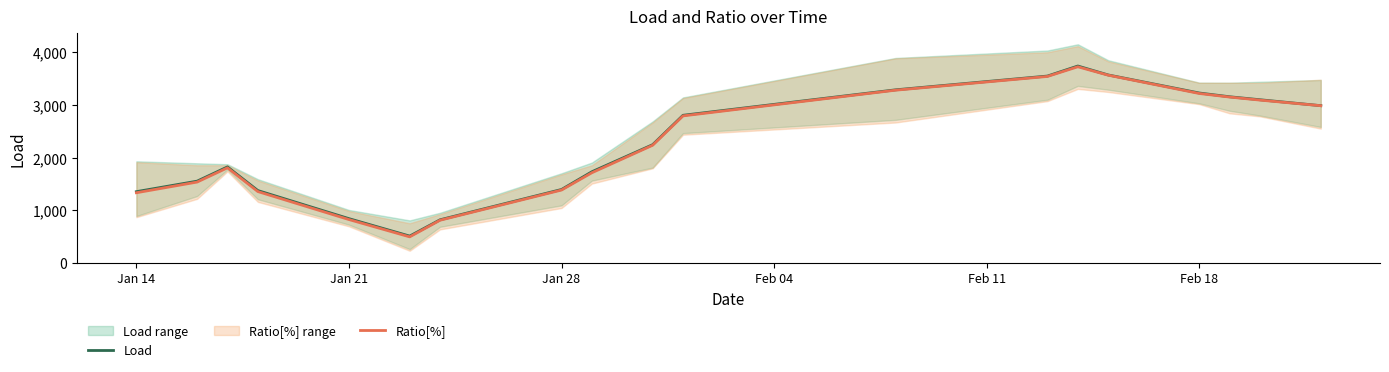

What is the label of the 17th bar from the right?

Jan 28